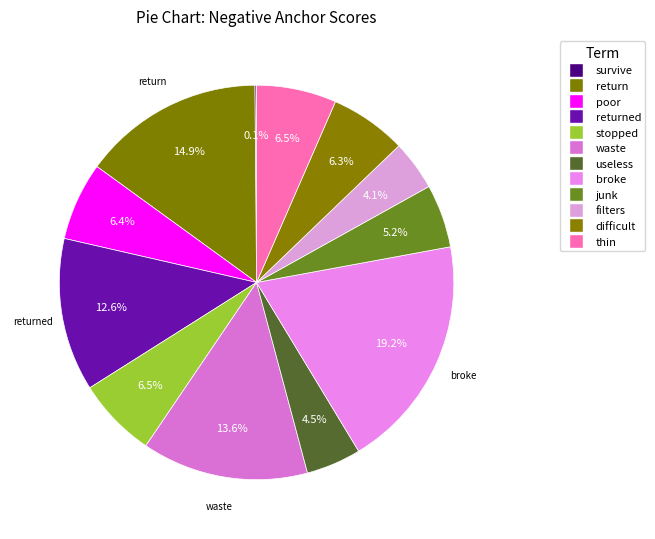

Which category has the smallest portion of the pie?

survive